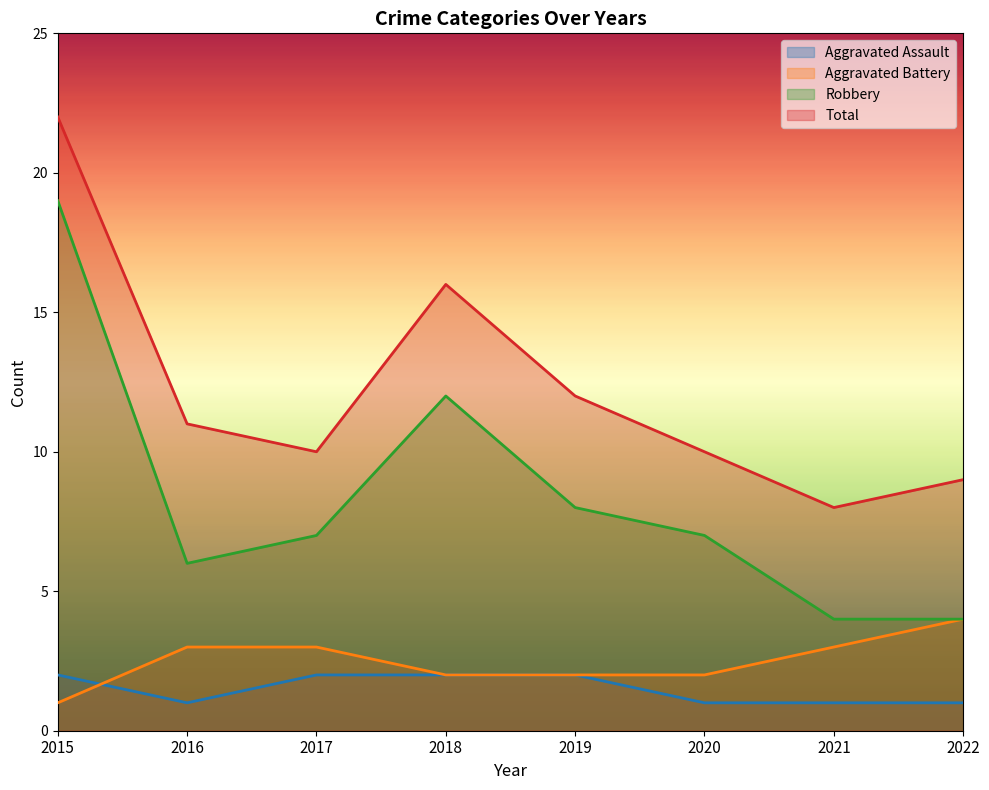

After their last crossing, which series has the higher values: Aggravated Battery or Aggravated Assault?

Aggravated Battery